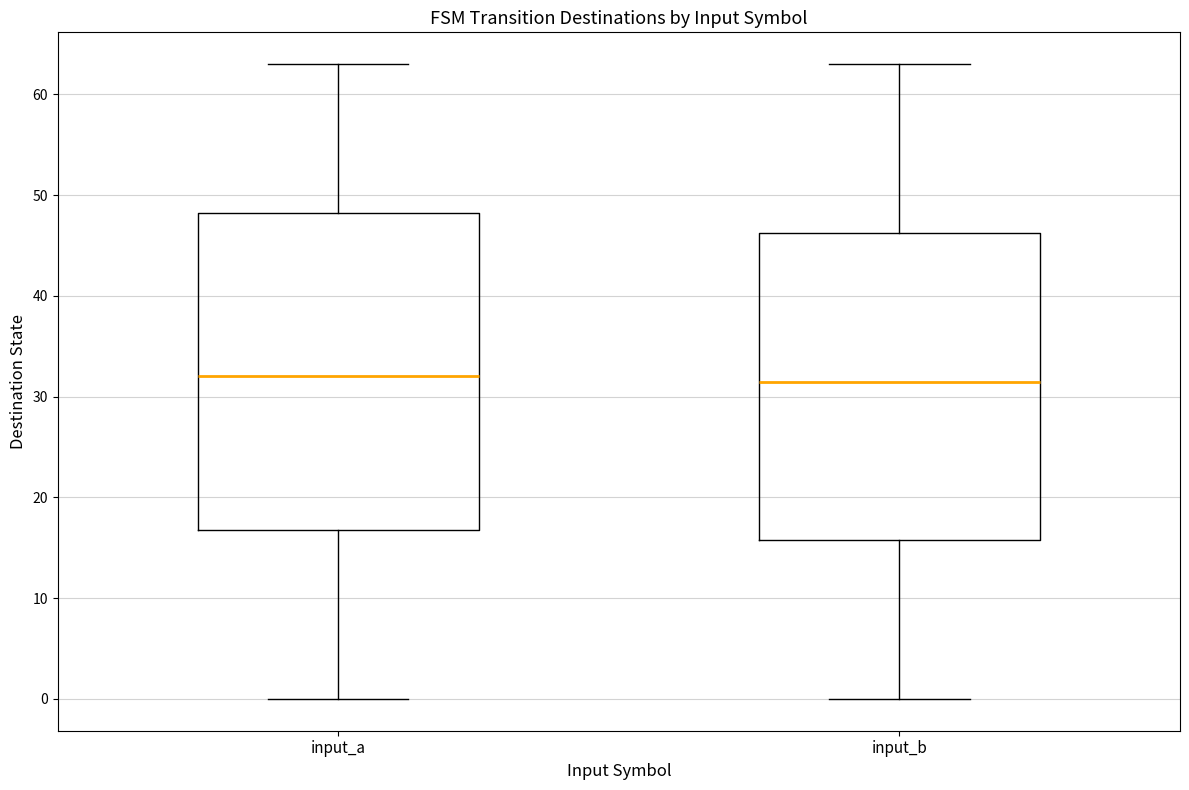

Reading left to right, read every box against the y-axis: the position of its median line, the range the box covers, and the ends of its whiskers. The values are not printed on the chart, so give them approximately, as read against the axis.

input_a: median 32, box 17 to 48, whiskers 0 to 63
input_b: median 32, box 16 to 46, whiskers 0 to 63